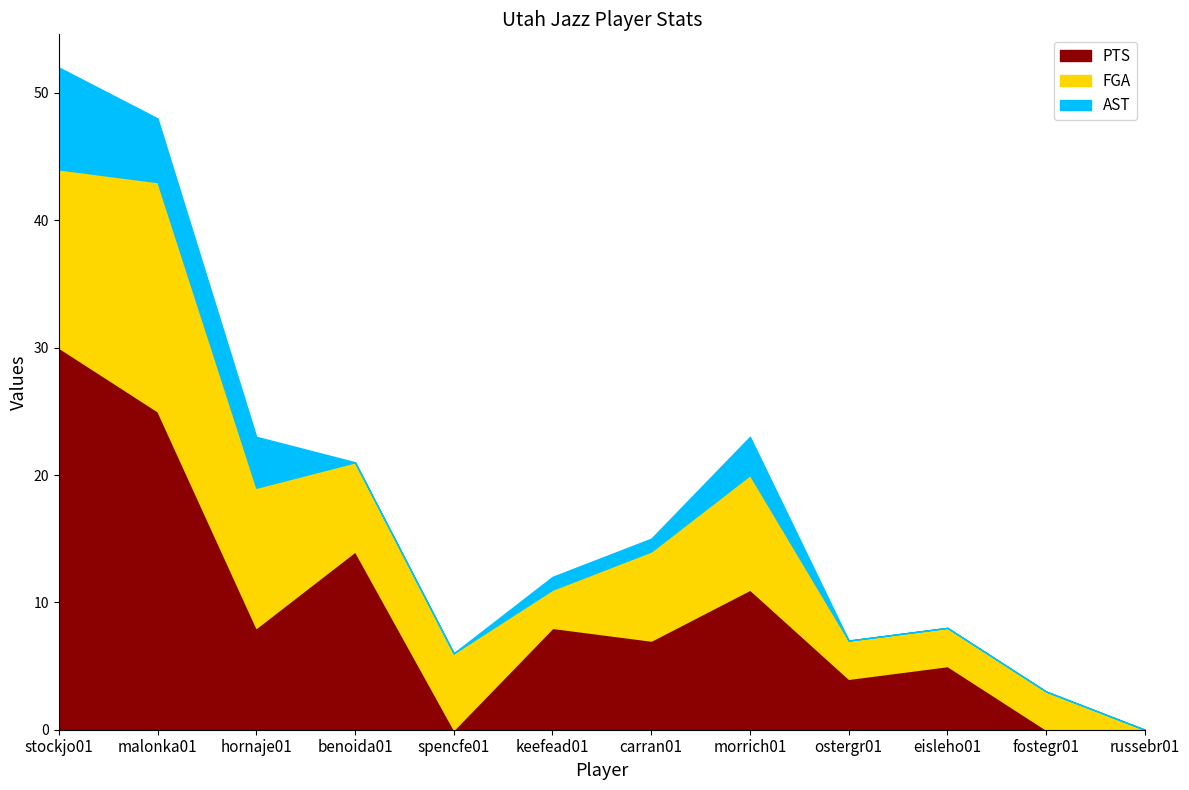

True or false: PTS and AST cross at least once.

False